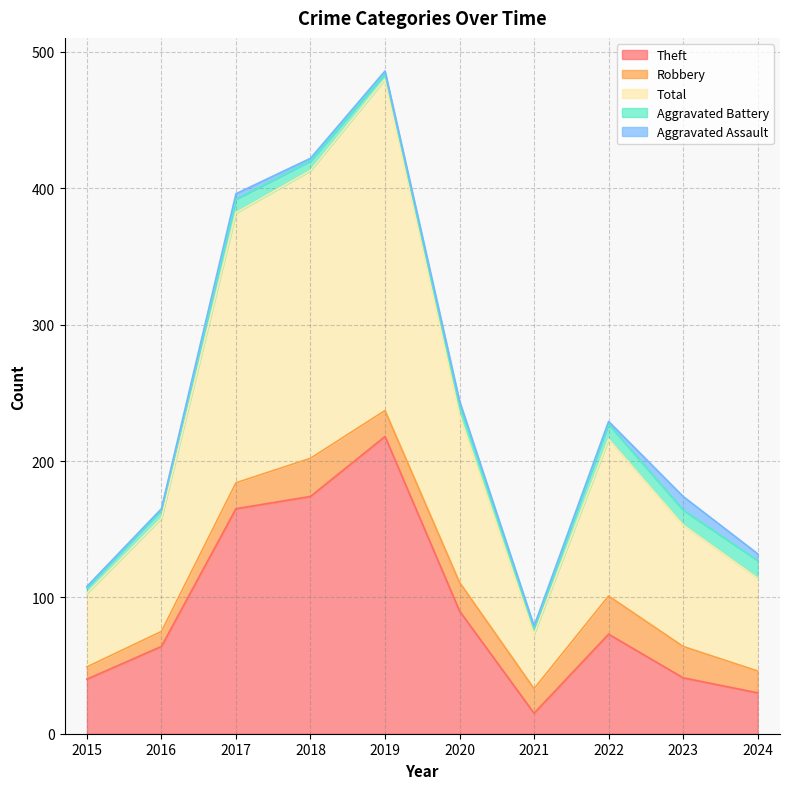

What is the highest value of the Robbery series?

28